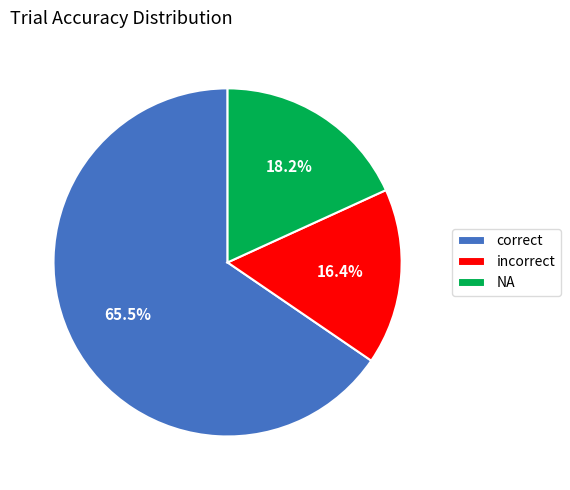

Which slice is the smallest?

incorrect